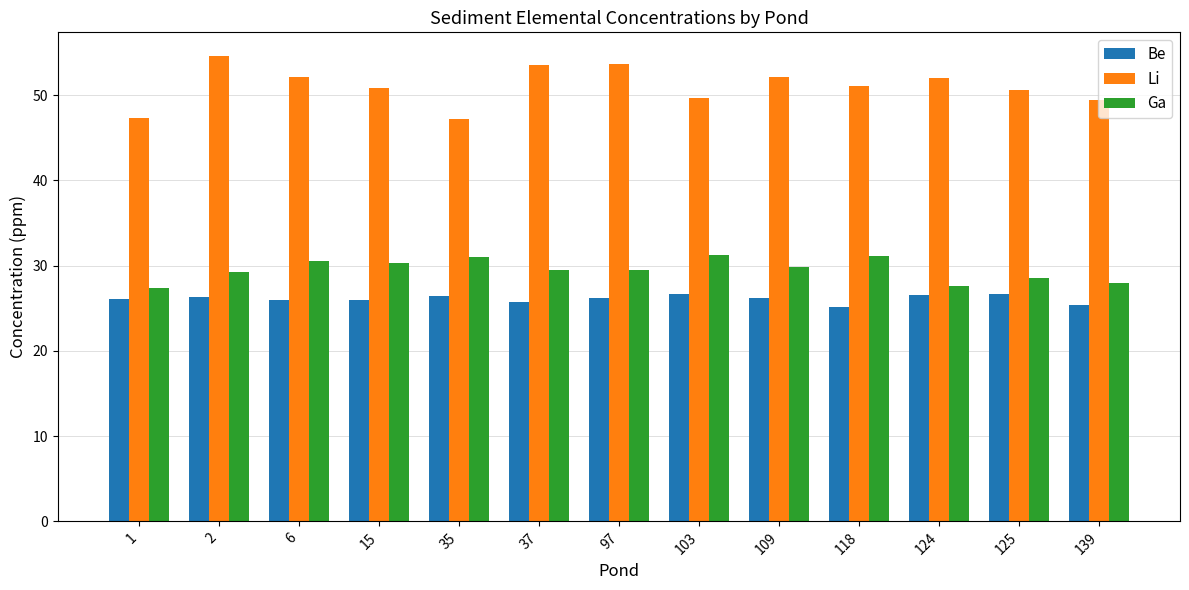

The Li series shows 51.1 at 118. True or false?

True